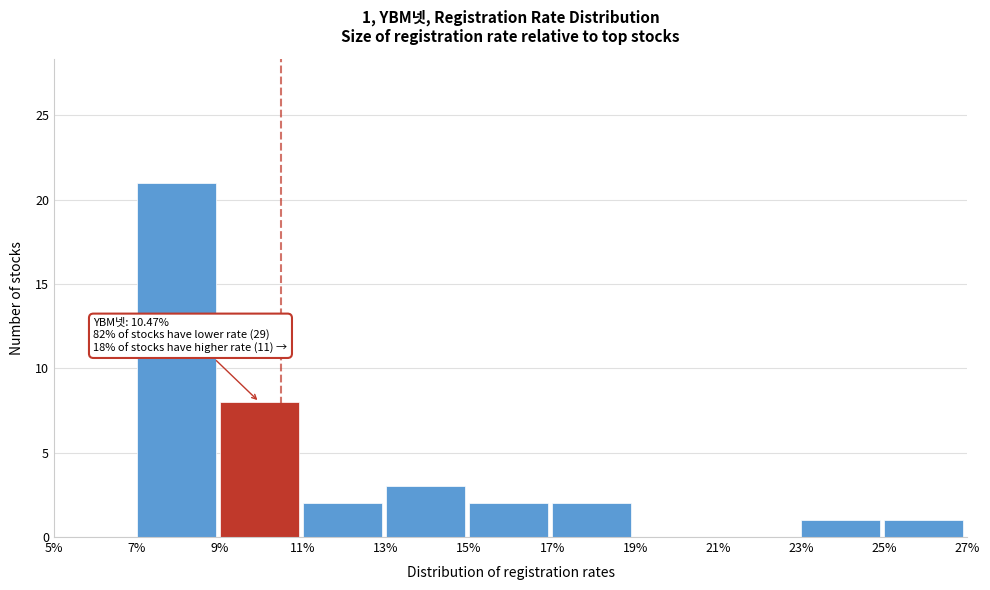

Which range on the x-axis has the tallest bar?

7% to 9%